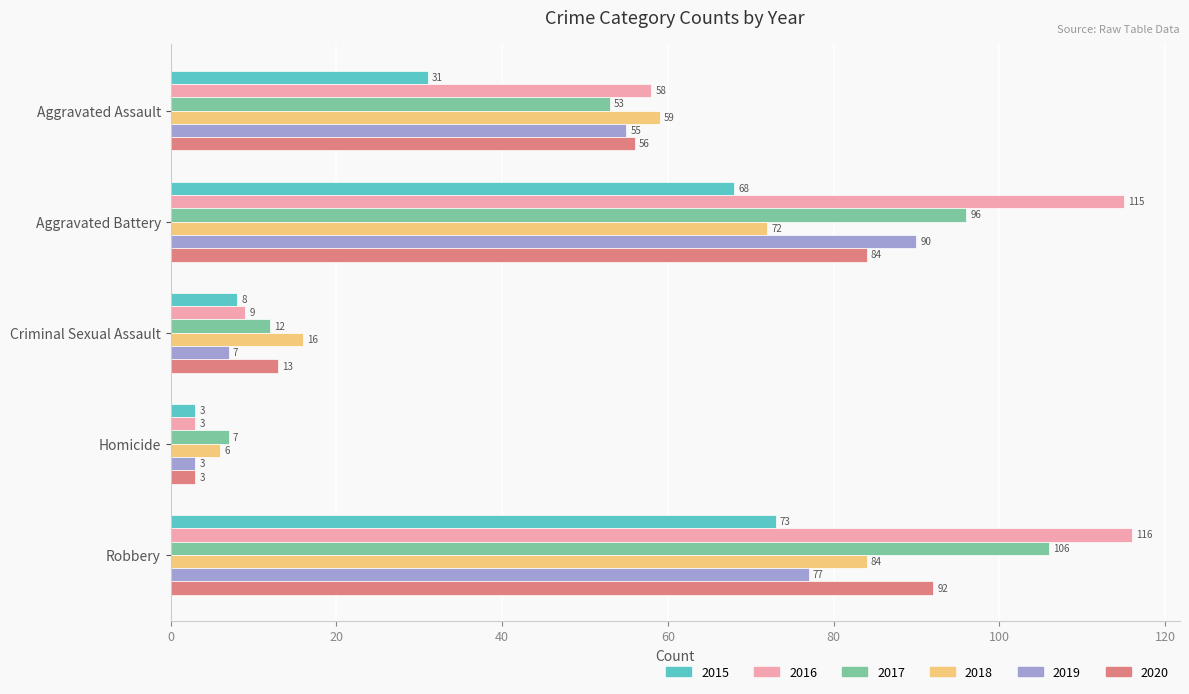

Rank the categories by 2018 value from highest to lowest.

Robbery, Aggravated Battery, Aggravated Assault, Criminal Sexual Assault, Homicide